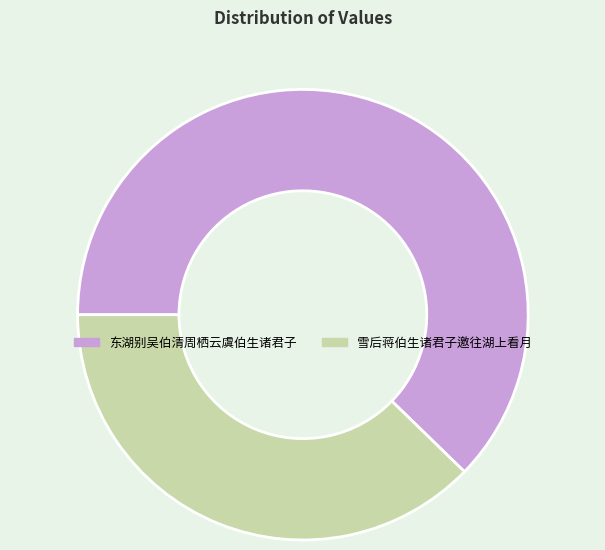

Rank the categories by value from highest to lowest.

东湖别吴伯清周栖云虞伯生诸君子, 雪后蒋伯生诸君子邀往湖上看月